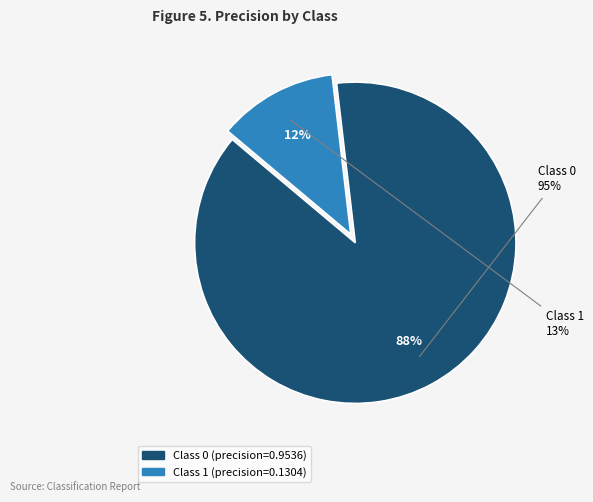

How many slices are in this pie chart?

2